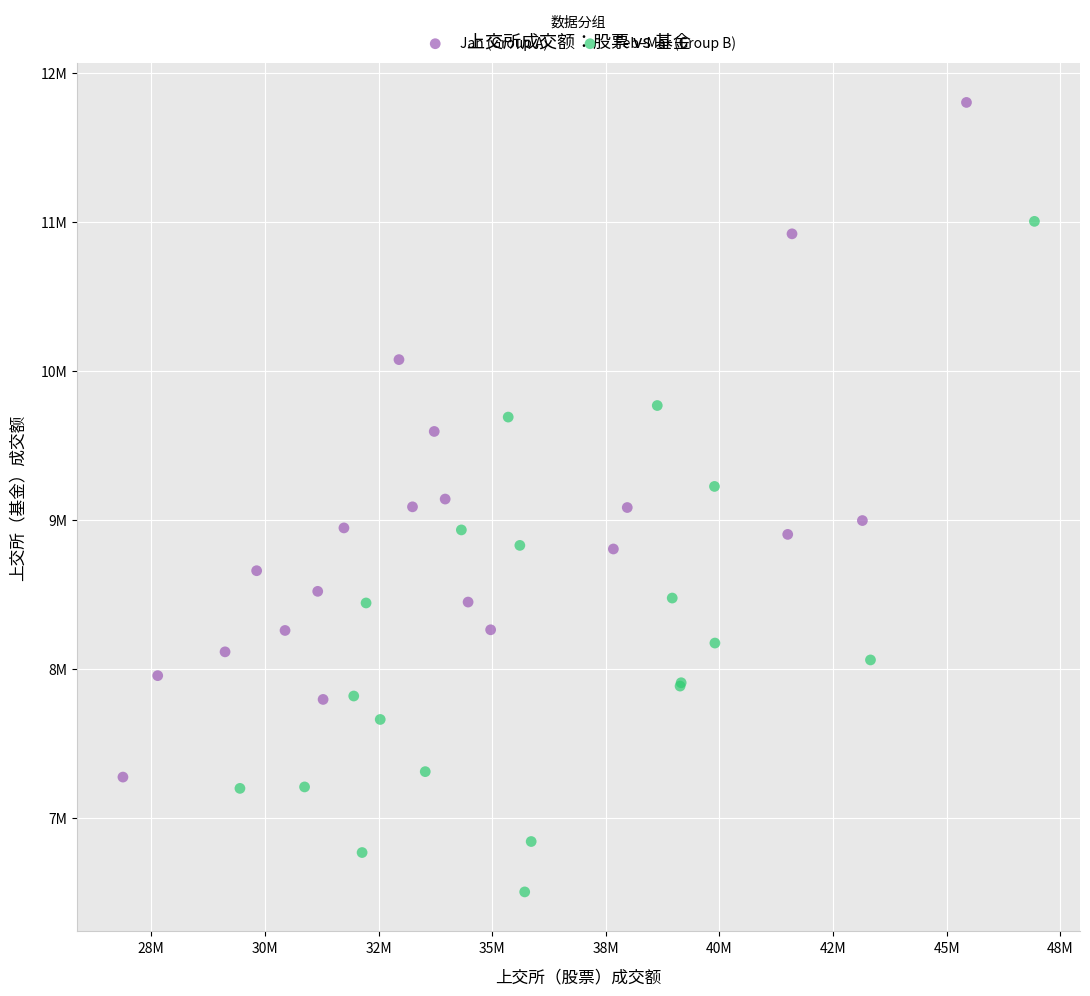

Which series contains the lowest Y value?

Feb–Mar (Group B)